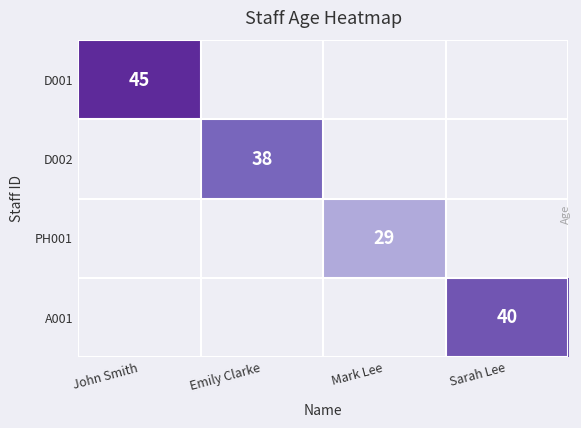

The value of A001 at Sarah Lee is 26. True or false?

False